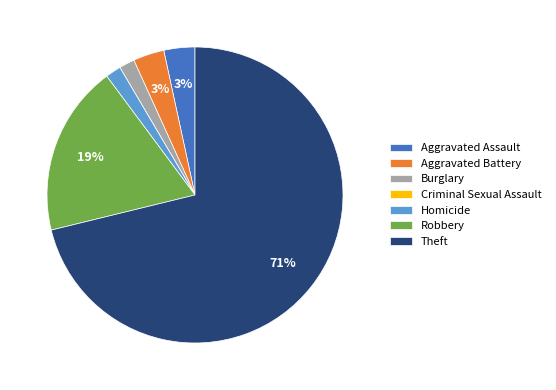

Is the sum of Theft and Aggravated Assault greater than half?

Yes